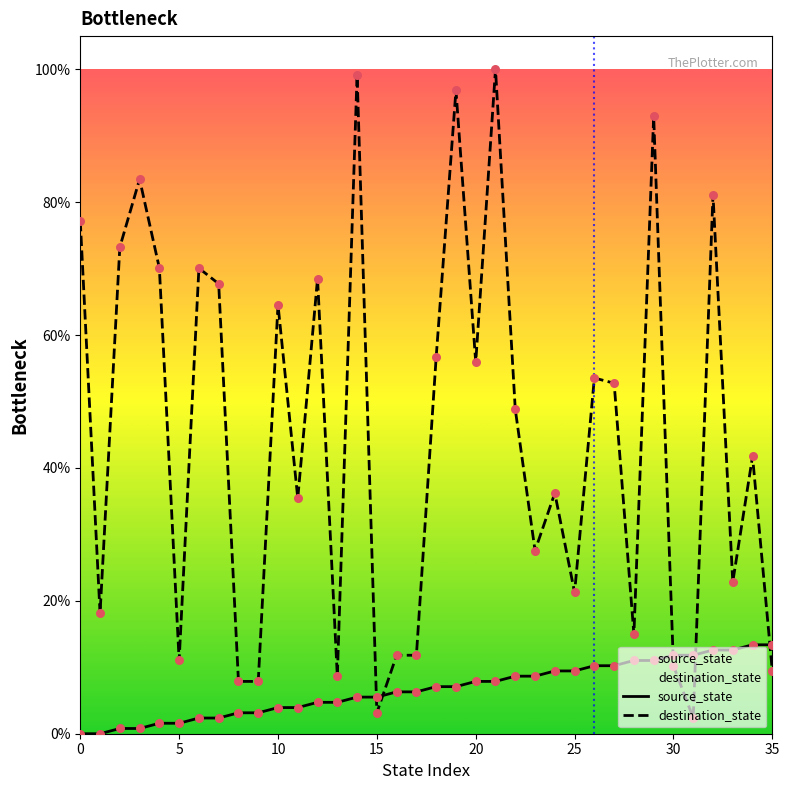

What is the total value across all series at 4?

71.7